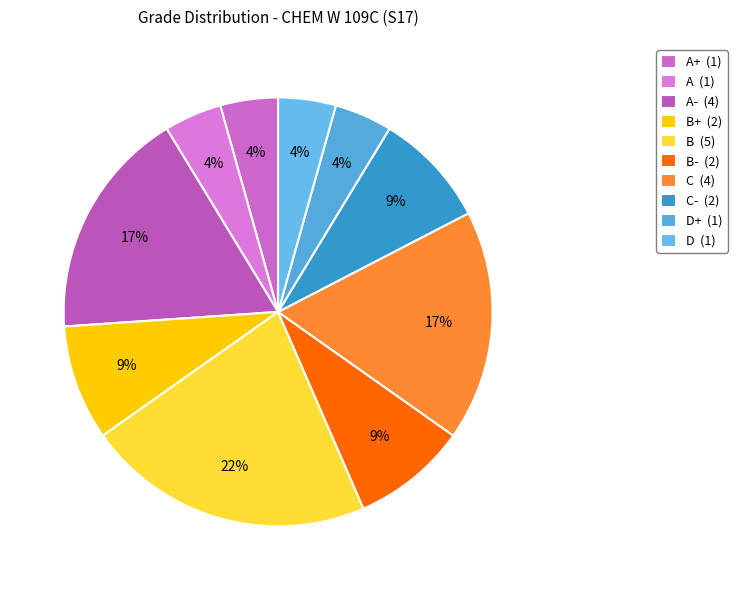

Rank the categories by value from lowest to highest.

A+, A, D+, D, B+, B-, C-, A-, C, B